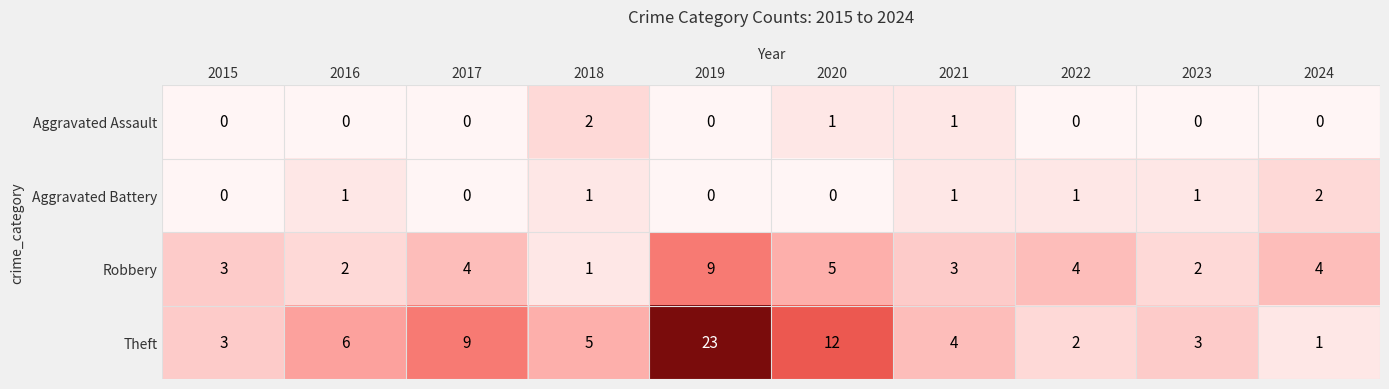

What is the sum of all Aggravated Battery values?

7